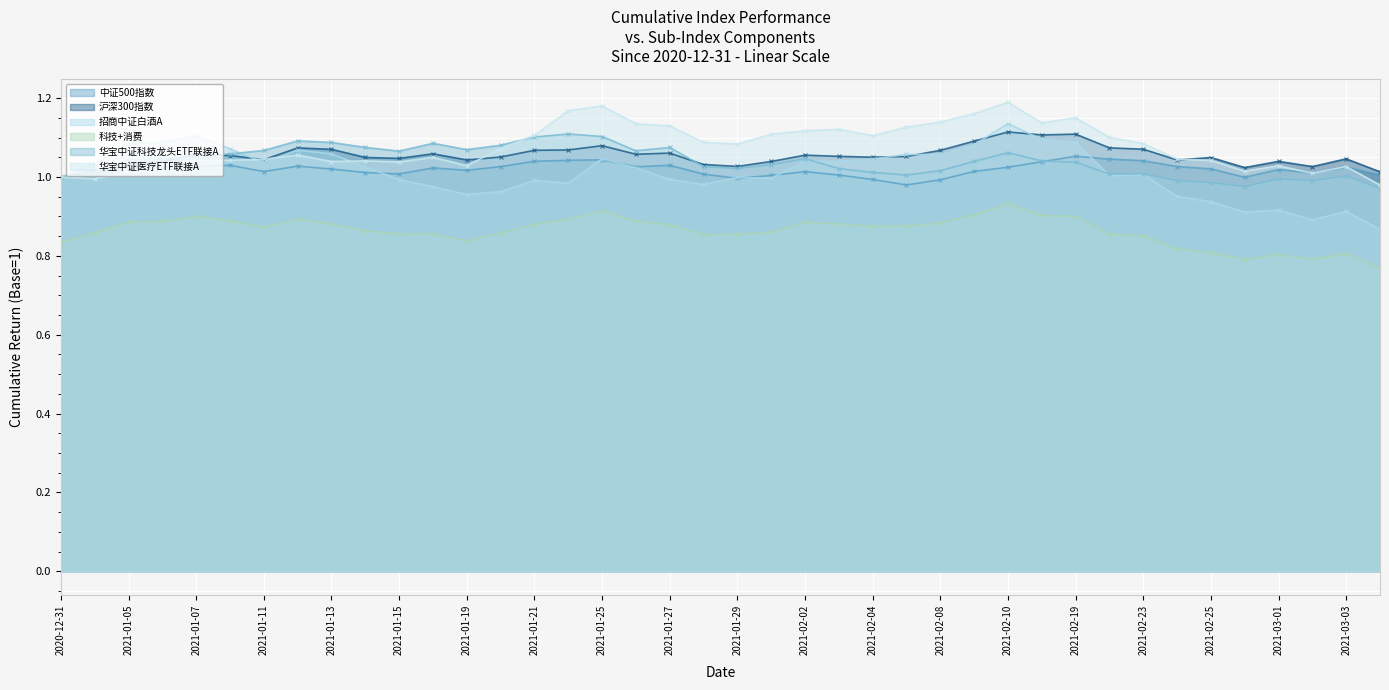

Reading right to left, extract all data points from this chart.

中证500指数: 2021-03-04=1.0	2021-03-03=1.0	2021-03-02=1.0	2021-03-01=1.0	2021-02-26=1.0	2021-02-25=1.0	2021-02-24=1.0	2021-02-23=1.0	2021-02-22=1.0	2021-02-19=1.1	2021-02-18=1.0	2021-02-10=1.0	2021-02-09=1.0	2021-02-08=1.0	2021-02-05=1.0	2021-02-04=1.0	2021-02-03=1.0	2021-02-02=1.0	2021-02-01=1.0	2021-01-29=1.0	2021-01-28=1.0	2021-01-27=1.0	2021-01-26=1.0	2021-01-25=1.0	2021-01-22=1.0	2021-01-21=1.0	2021-01-20=1.0	2021-01-19=1.0	2021-01-18=1.0	2021-01-15=1.0	2021-01-14=1.0	2021-01-13=1.0	2021-01-12=1.0	2021-01-11=1.0	2021-01-08=1.0	2021-01-07=1.0	2021-01-06=1.0	2021-01-05=1.0	2021-01-04=1.0	2020-12-31=1.0
沪深300指数: 2021-03-04=1.0	2021-03-03=1.0	2021-03-02=1.0	2021-03-01=1.0	2021-02-26=1.0	2021-02-25=1.0	2021-02-24=1.0	2021-02-23=1.1	2021-02-22=1.1	2021-02-19=1.1	2021-02-18=1.1	2021-02-10=1.1	2021-02-09=1.1	2021-02-08=1.1	2021-02-05=1.1	2021-02-04=1.1	2021-02-03=1.1	2021-02-02=1.1	2021-02-01=1.0	2021-01-29=1.0	2021-01-28=1.0	2021-01-27=1.1	2021-01-26=1.1	2021-01-25=1.1	2021-01-22=1.1	2021-01-21=1.1	2021-01-20=1.1	2021-01-19=1.0	2021-01-18=1.1	2021-01-15=1.0	2021-01-14=1.0	2021-01-13=1.1	2021-01-12=1.1	2021-01-11=1.0	2021-01-08=1.1	2021-01-07=1.1	2021-01-06=1.0	2021-01-05=1.0	2021-01-04=1.0	2020-12-31=1.0
招商中证白酒A: 2021-03-04=0.9	2021-03-03=0.9	2021-03-02=0.9	2021-03-01=0.9	2021-02-26=0.9	2021-02-25=0.9	2021-02-24=1.0	2021-02-23=1.0	2021-02-22=1.0	2021-02-19=1.1	2021-02-18=1.1	2021-02-10=1.1	2021-02-09=1.1	2021-02-08=1.1	2021-02-05=1.1	2021-02-04=1.0	2021-02-03=1.0	2021-02-02=1.0	2021-02-01=1.0	2021-01-29=1.0	2021-01-28=1.0	2021-01-27=1.0	2021-01-26=1.0	2021-01-25=1.0	2021-01-22=1.0	2021-01-21=1.0	2021-01-20=1.0	2021-01-19=1.0	2021-01-18=1.0	2021-01-15=1.0	2021-01-14=1.0	2021-01-13=1.1	2021-01-12=1.1	2021-01-11=1.0	2021-01-08=1.1	2021-01-07=1.1	2021-01-06=1.1	2021-01-05=1.1	2021-01-04=1.0	2020-12-31=1.0
科技+消费: 2021-03-04=0.8	2021-03-03=0.8	2021-03-02=0.8	2021-03-01=0.8	2021-02-26=0.8	2021-02-25=0.8	2021-02-24=0.8	2021-02-23=0.9	2021-02-22=0.9	2021-02-19=0.9	2021-02-18=0.9	2021-02-10=0.9	2021-02-09=0.9	2021-02-08=0.9	2021-02-05=0.9	2021-02-04=0.9	2021-02-03=0.9	2021-02-02=0.9	2021-02-01=0.9	2021-01-29=0.9	2021-01-28=0.9	2021-01-27=0.9	2021-01-26=0.9	2021-01-25=0.9	2021-01-22=0.9	2021-01-21=0.9	2021-01-20=0.9	2021-01-19=0.8	2021-01-18=0.9	2021-01-15=0.9	2021-01-14=0.9	2021-01-13=0.9	2021-01-12=0.9	2021-01-11=0.9	2021-01-08=0.9	2021-01-07=0.9	2021-01-06=0.9	2021-01-05=0.9	2021-01-04=0.9	2020-12-31=0.8
华宝中证科技龙头ETF联接A: 2021-03-04=1.0	2021-03-03=1.0	2021-03-02=1.0	2021-03-01=1.0	2021-02-26=1.0	2021-02-25=1.0	2021-02-24=1.0	2021-02-23=1.0	2021-02-22=1.0	2021-02-19=1.0	2021-02-18=1.0	2021-02-10=1.1	2021-02-09=1.0	2021-02-08=1.0	2021-02-05=1.0	2021-02-04=1.0	2021-02-03=1.0	2021-02-02=1.0	2021-02-01=1.0	2021-01-29=1.0	2021-01-28=1.0	2021-01-27=1.1	2021-01-26=1.1	2021-01-25=1.1	2021-01-22=1.1	2021-01-21=1.1	2021-01-20=1.1	2021-01-19=1.1	2021-01-18=1.1	2021-01-15=1.1	2021-01-14=1.1	2021-01-13=1.1	2021-01-12=1.1	2021-01-11=1.1	2021-01-08=1.1	2021-01-07=1.1	2021-01-06=1.0	2021-01-05=1.0	2021-01-04=1.0	2020-12-31=1.0
华宝中证医疗ETF联接A: 2021-03-04=1.0	2021-03-03=1.0	2021-03-02=1.0	2021-03-01=1.0	2021-02-26=1.0	2021-02-25=1.0	2021-02-24=1.0	2021-02-23=1.1	2021-02-22=1.1	2021-02-19=1.2	2021-02-18=1.1	2021-02-10=1.2	2021-02-09=1.2	2021-02-08=1.1	2021-02-05=1.1	2021-02-04=1.1	2021-02-03=1.1	2021-02-02=1.1	2021-02-01=1.1	2021-01-29=1.1	2021-01-28=1.1	2021-01-27=1.1	2021-01-26=1.1	2021-01-25=1.2	2021-01-22=1.2	2021-01-21=1.1	2021-01-20=1.1	2021-01-19=1.0	2021-01-18=1.1	2021-01-15=1.0	2021-01-14=1.0	2021-01-13=1.0	2021-01-12=1.1	2021-01-11=1.0	2021-01-08=1.0	2021-01-07=1.0	2021-01-06=1.0	2021-01-05=1.0	2021-01-04=1.0	2020-12-31=1.0